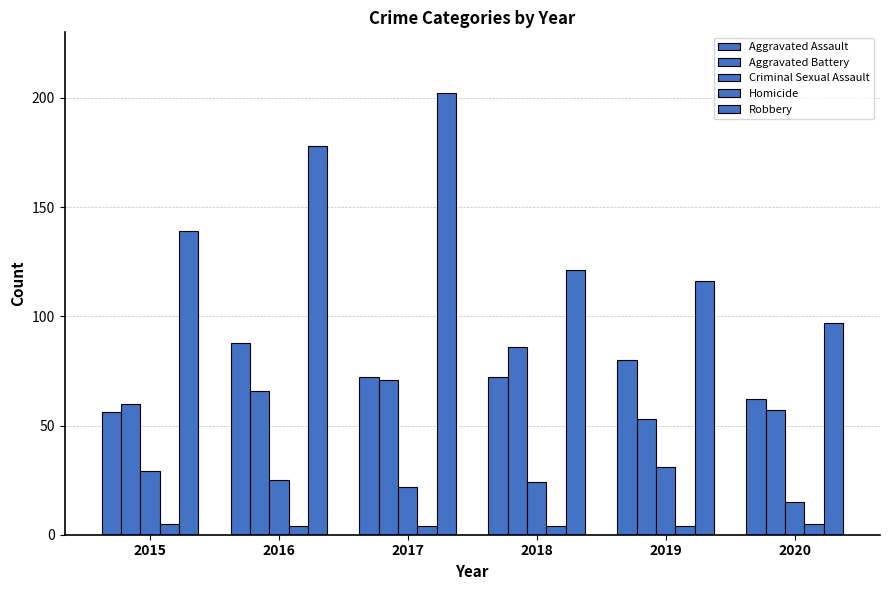

What is the value of the Homicide bar at the 1st from the left?

5